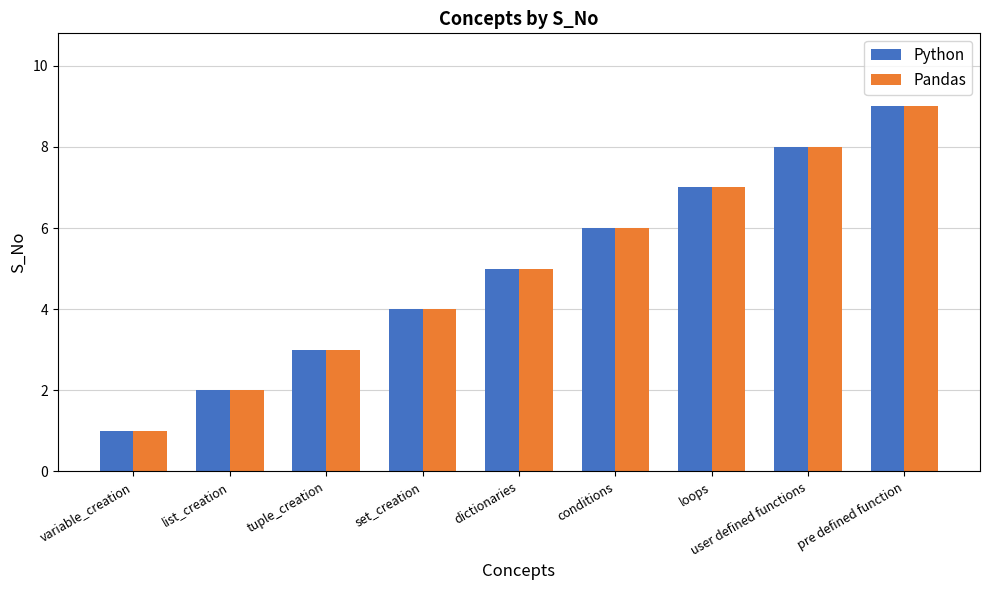

What is the difference between the maximum and second lowest values in the Python series?

7